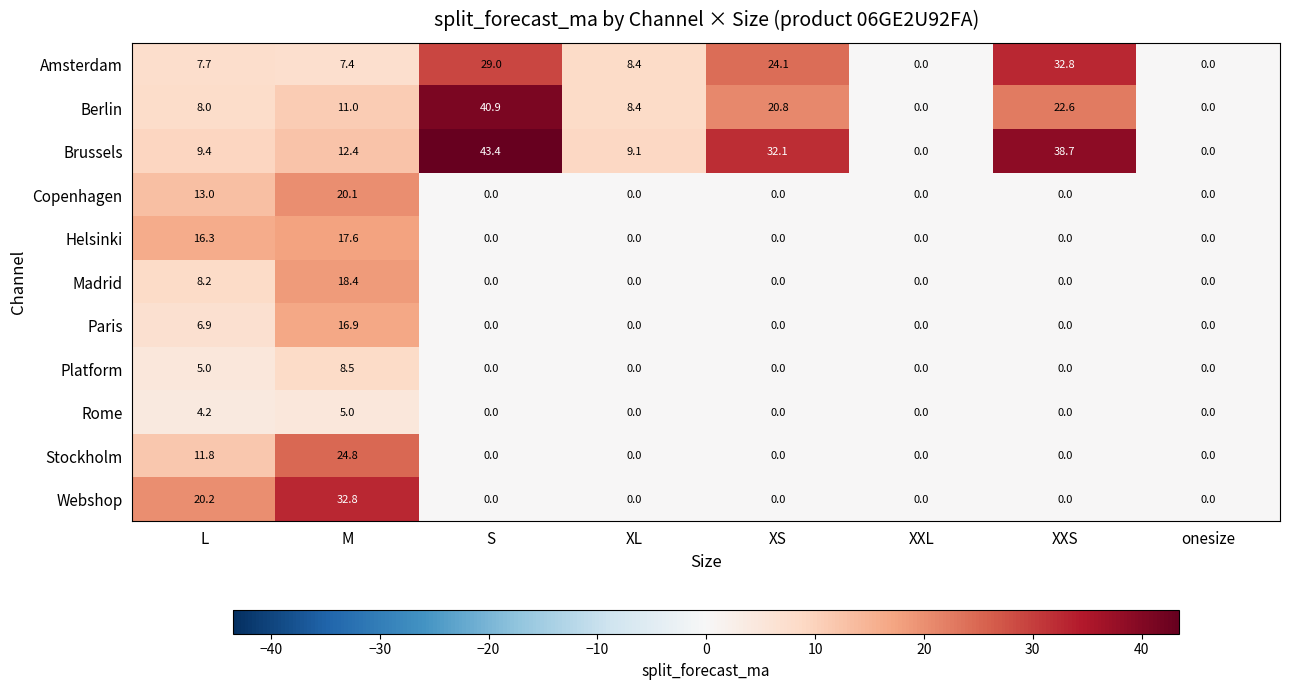

At which label does Amsterdam reach its peak?

XXS